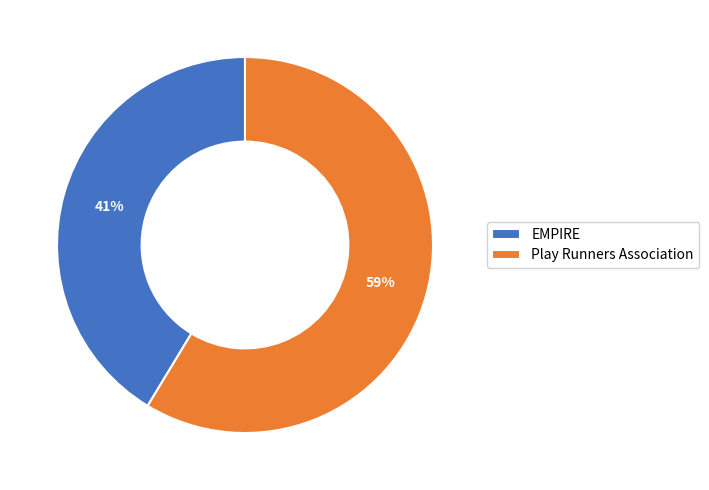

Is it true that EMPIRE is 52% of the pie?

False